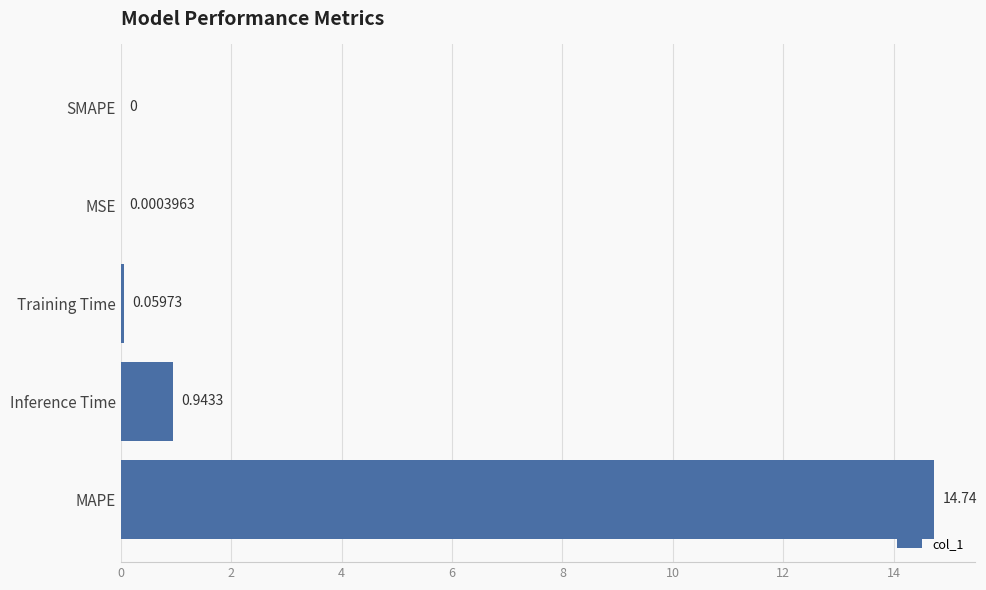

At which label is the value closest to 7?

Inference Time